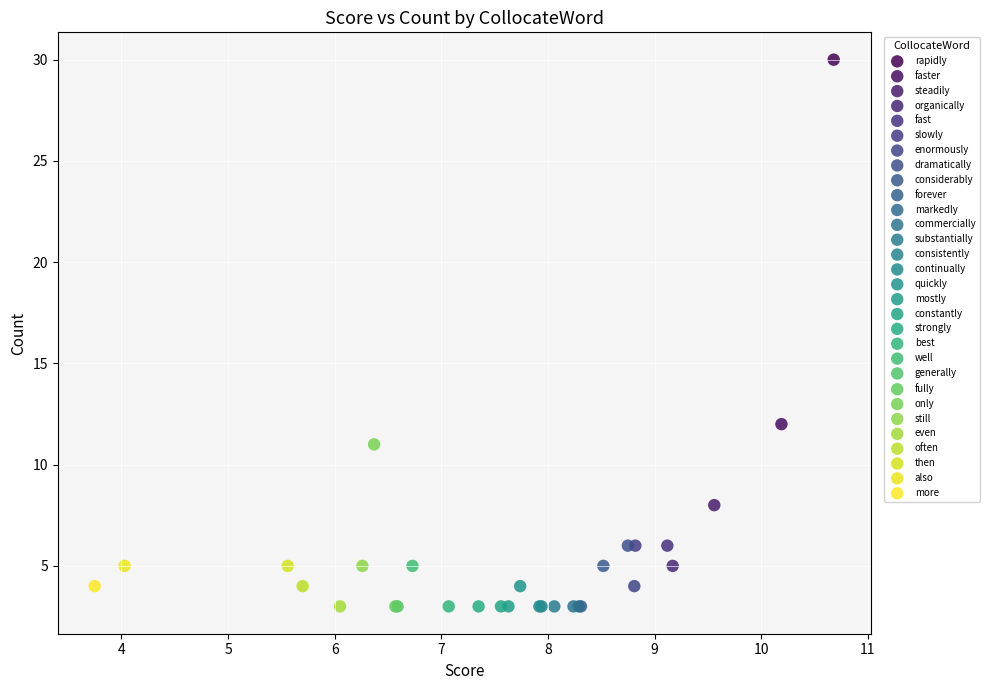

What are all the series names shown in the legend?

rapidly, faster, steadily, organically, fast, slowly, enormously, dramatically, considerably, forever, markedly, commercially, substantially, consistently, continually, quickly, mostly, constantly, strongly, best, well, generally, fully, only, still, even, often, then, also, more